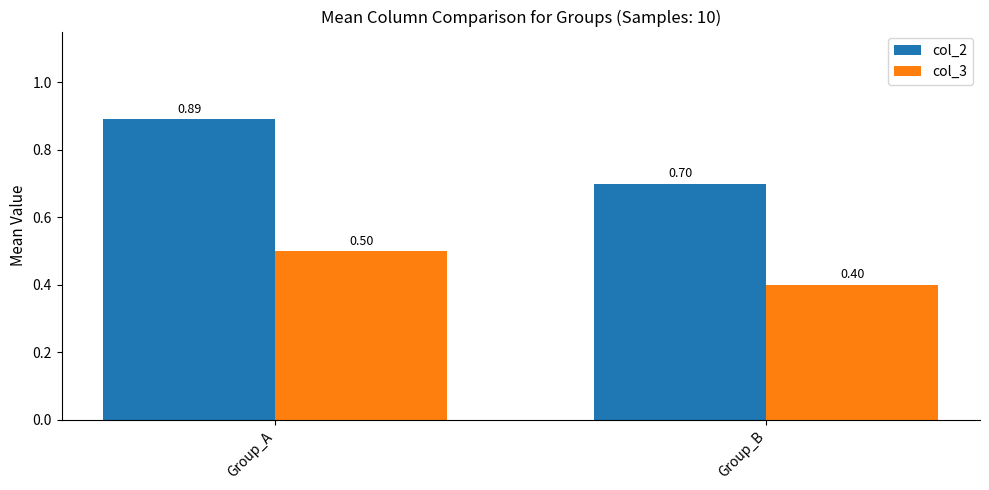

What is the total value across all series at Group_A?

1.4